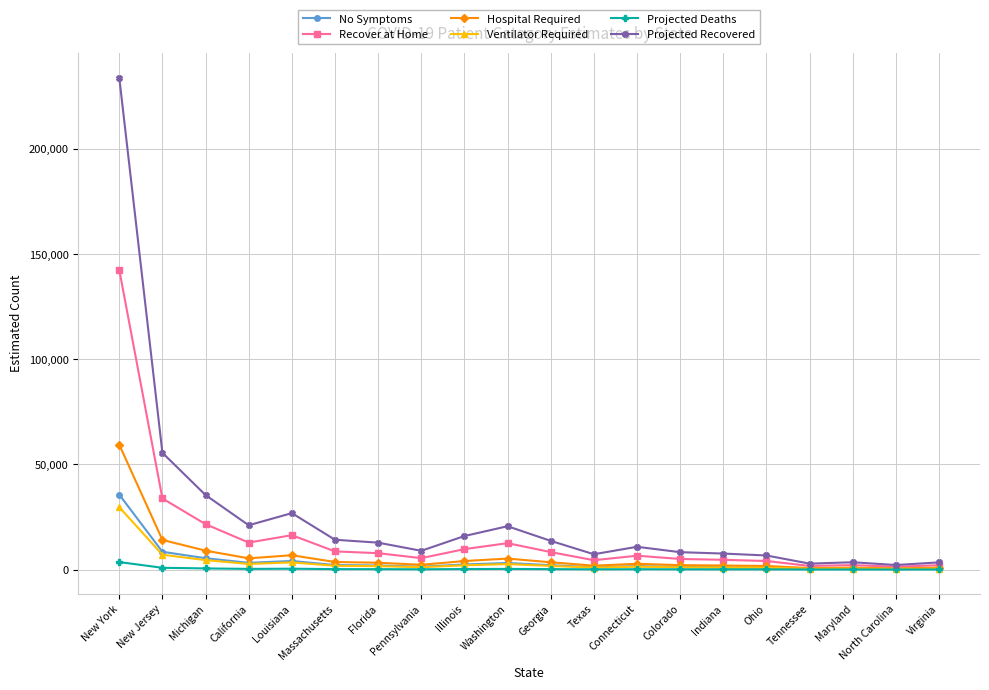

What is the maximum value for No Symptoms?

35650